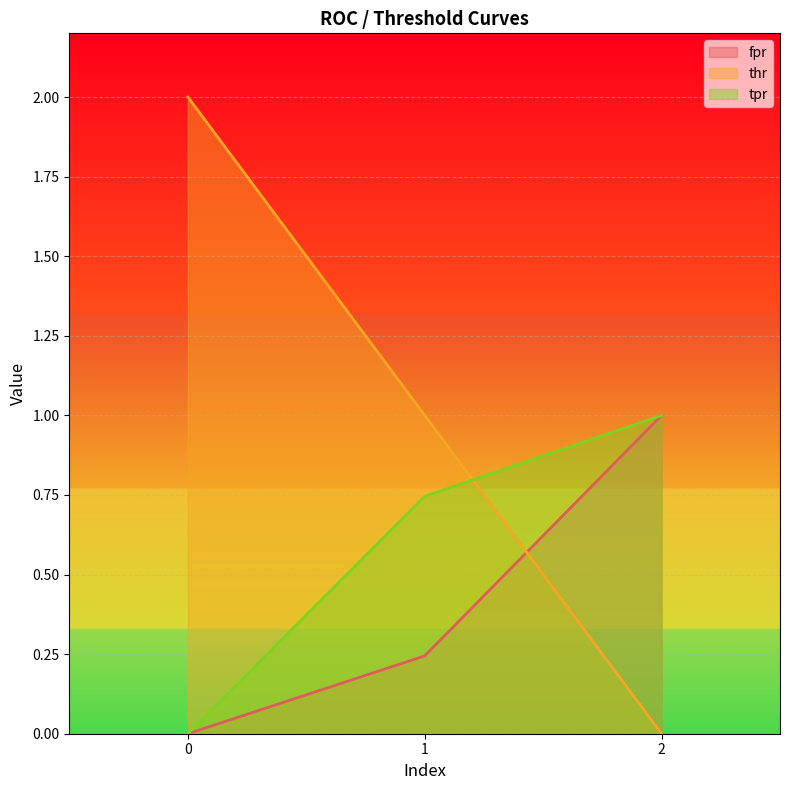

Which series changed the most between 0 and 1?

thr